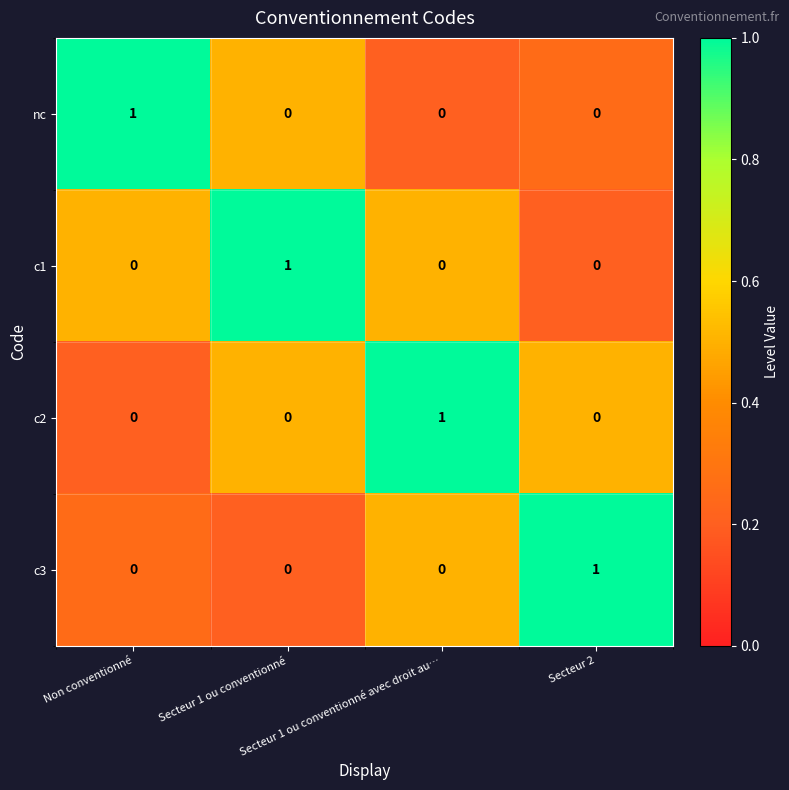

How many distinct data groups are displayed?

4